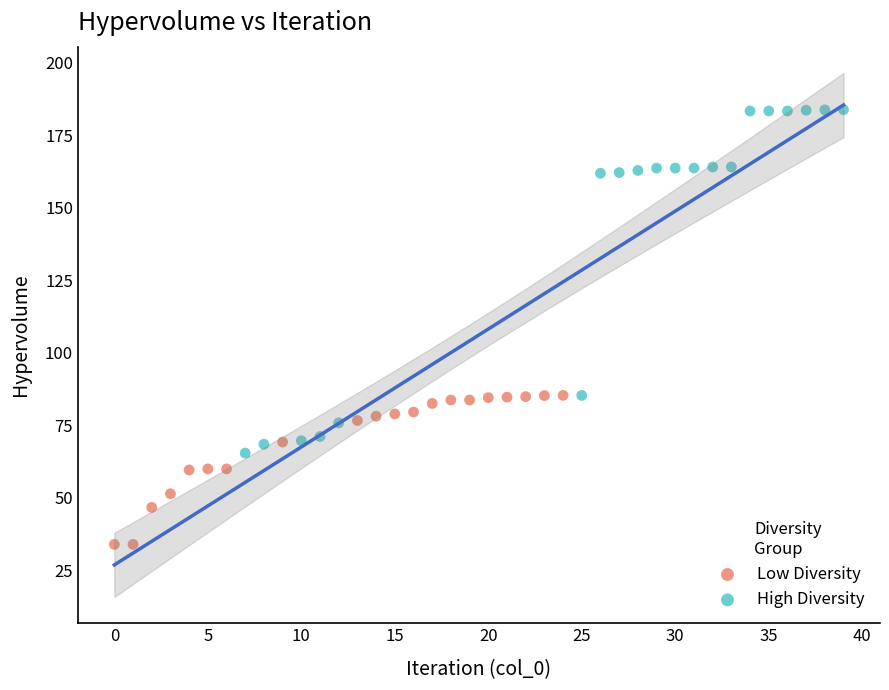

Which series reaches the minimum Y coordinate?

Low Diversity